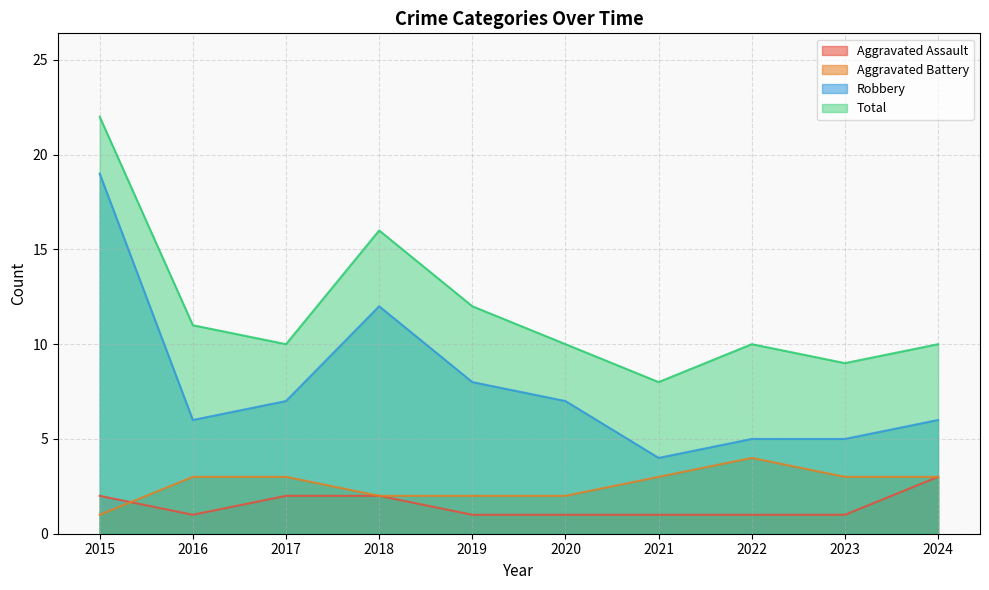

What is the average value of the Robbery series?

8